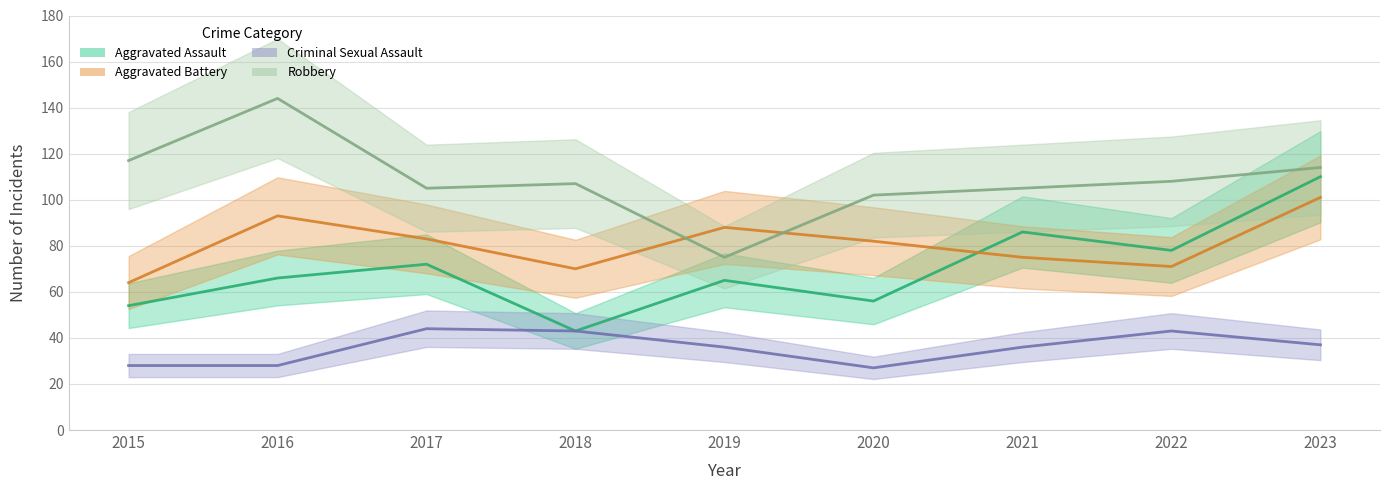

What is the value of the Robbery point at the 7th from the left?

105